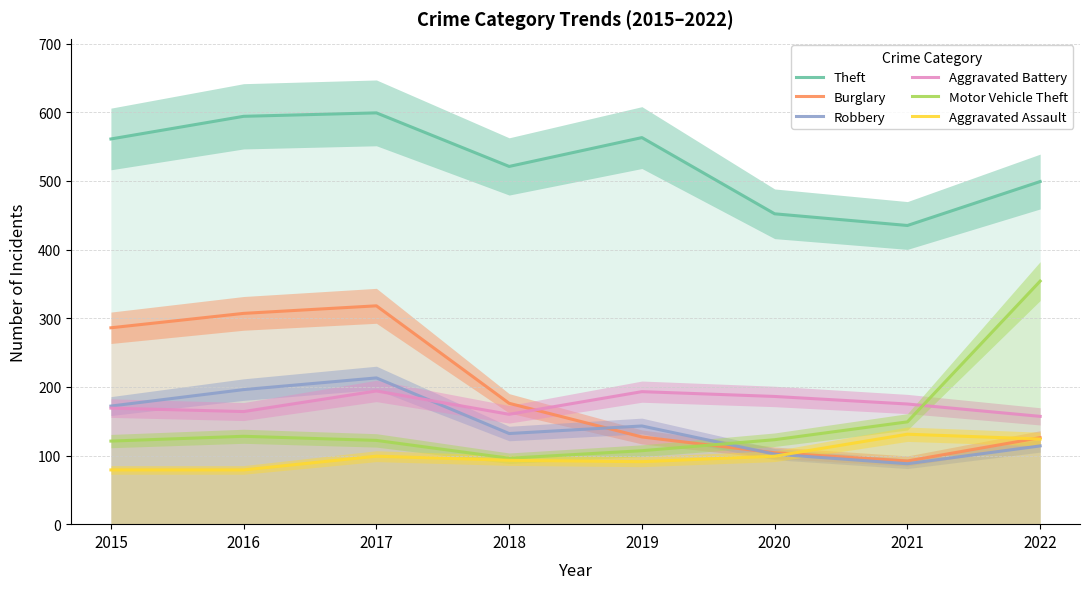

True or false: Robbery has a value of 257 at 2015.

False